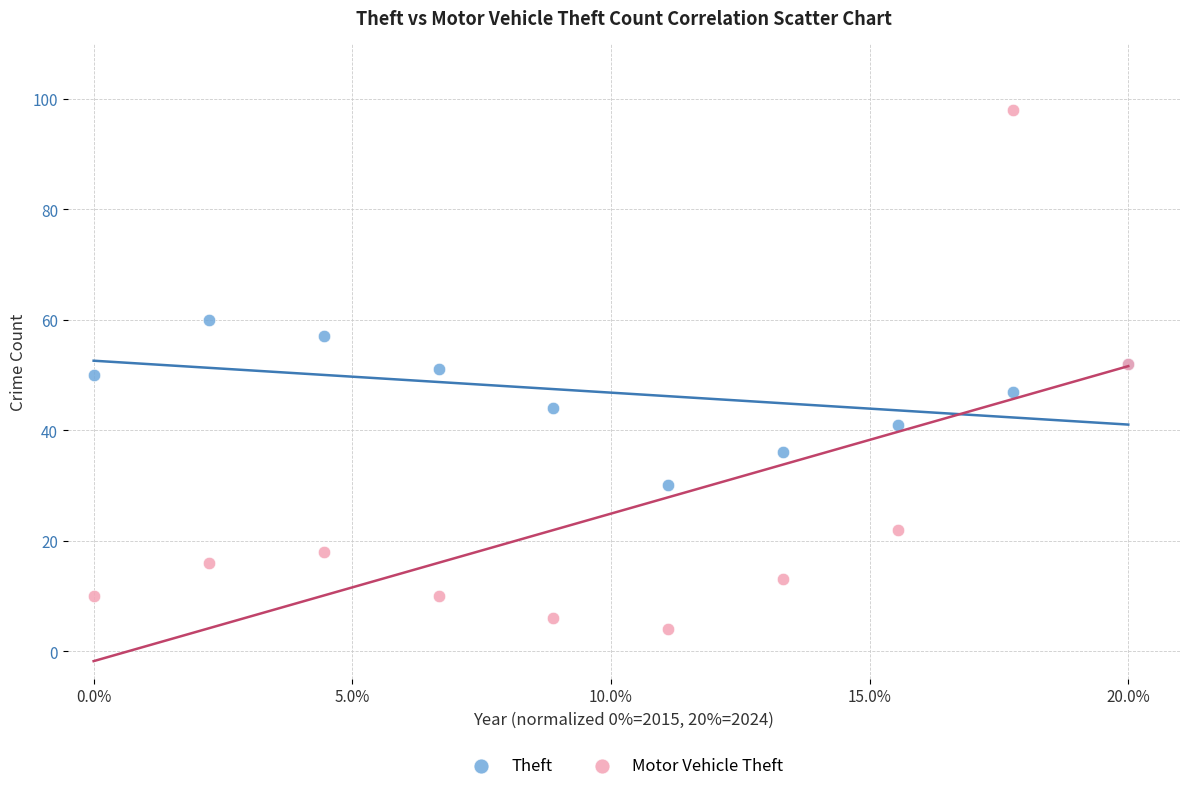

Which series reaches the maximum Y coordinate?

Motor Vehicle Theft